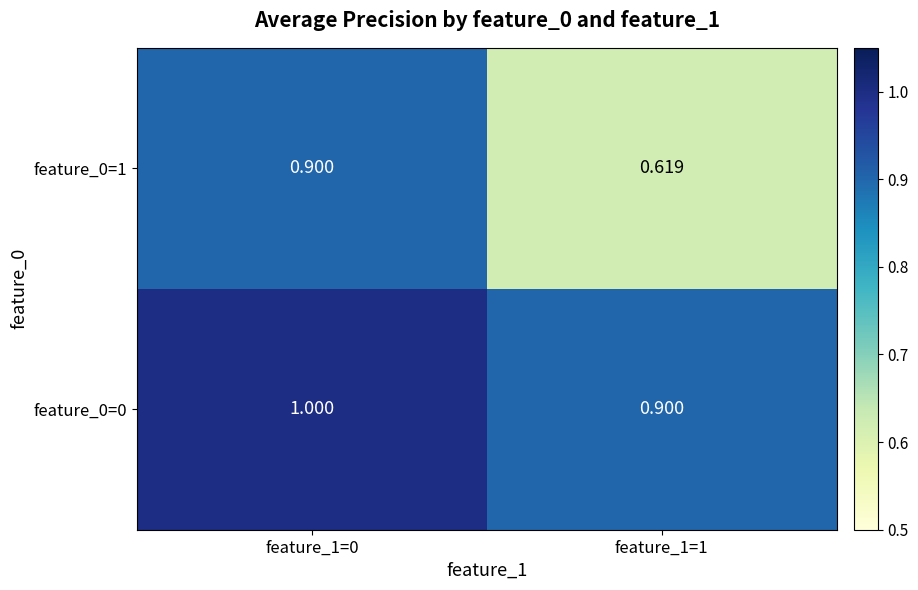

Is the value of feature_0=1 at feature_1=1 greater than the value of feature_0=0 at feature_1=0?

No